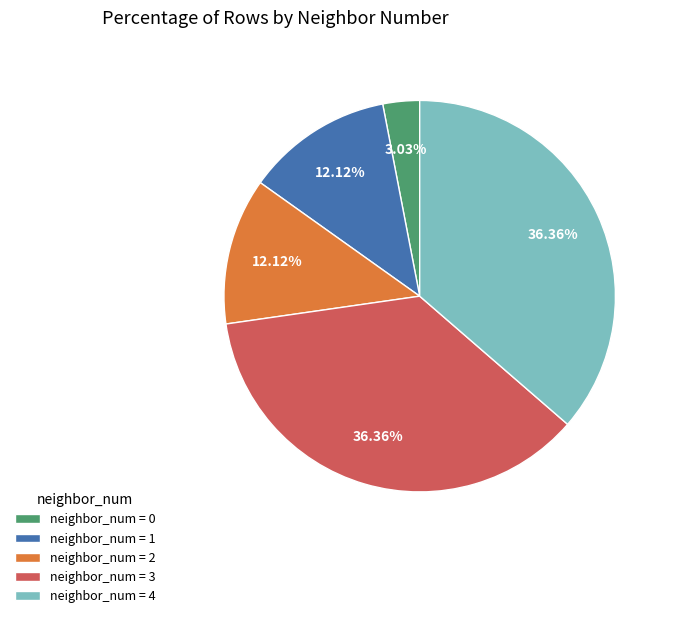

Approximately how many times larger is the value at neighbor_num = 2 compared to neighbor_num = 4?

0.3